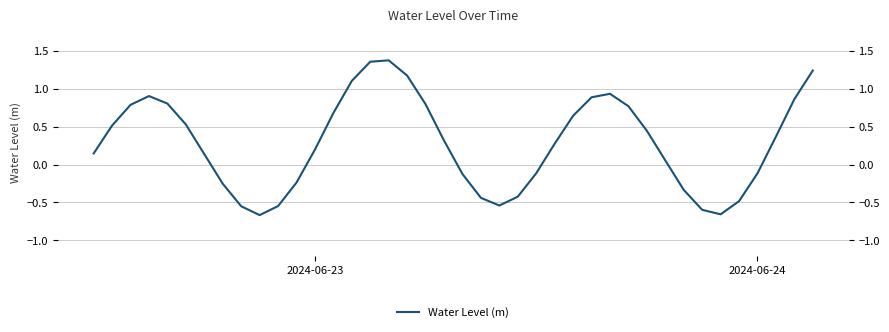

Count the number of values greater than 0.

25